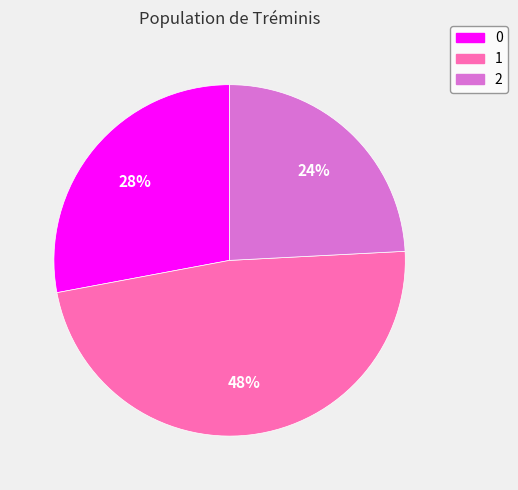

To the nearest percent, what is the average slice percentage?

33%